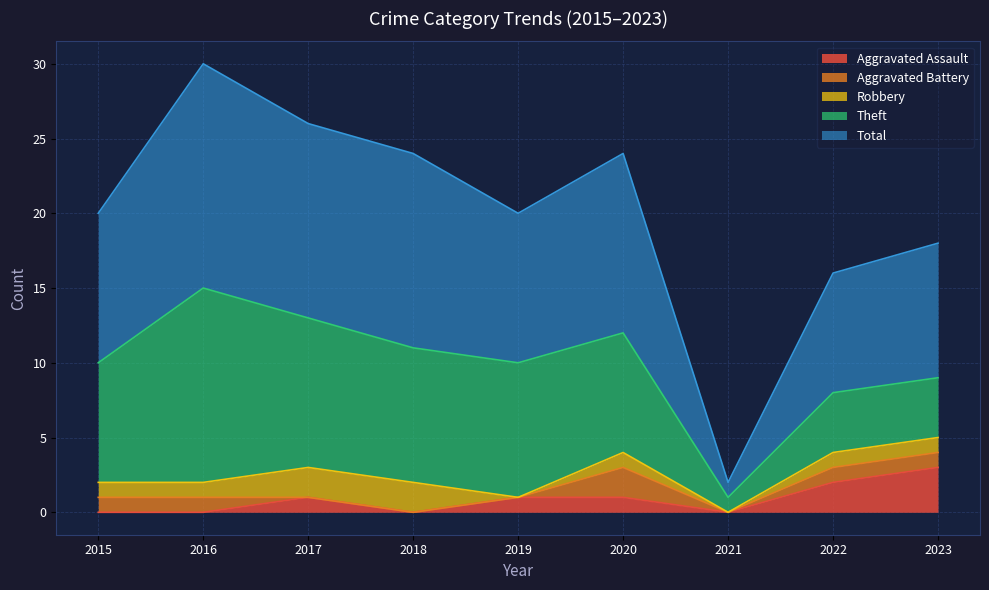

Which category has the highest value in the Aggravated Assault series?

2023